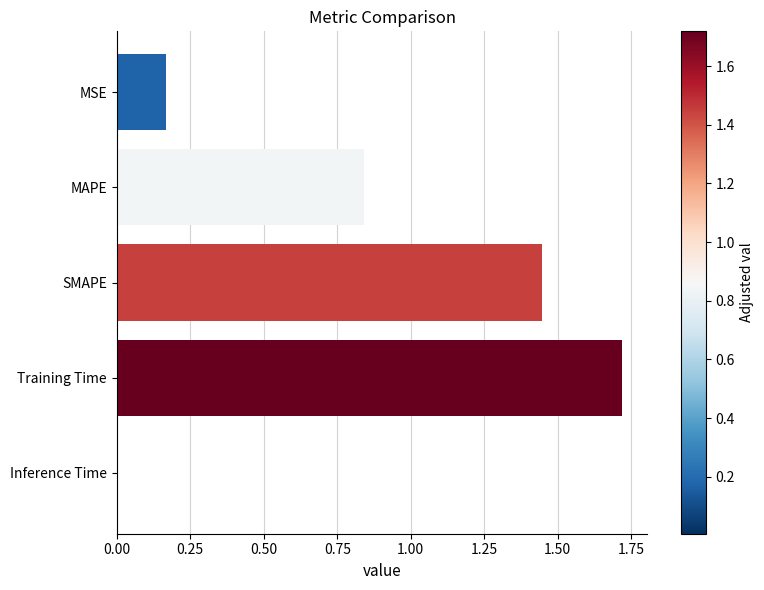

What is the label of the 4th bar from the bottom?

MAPE